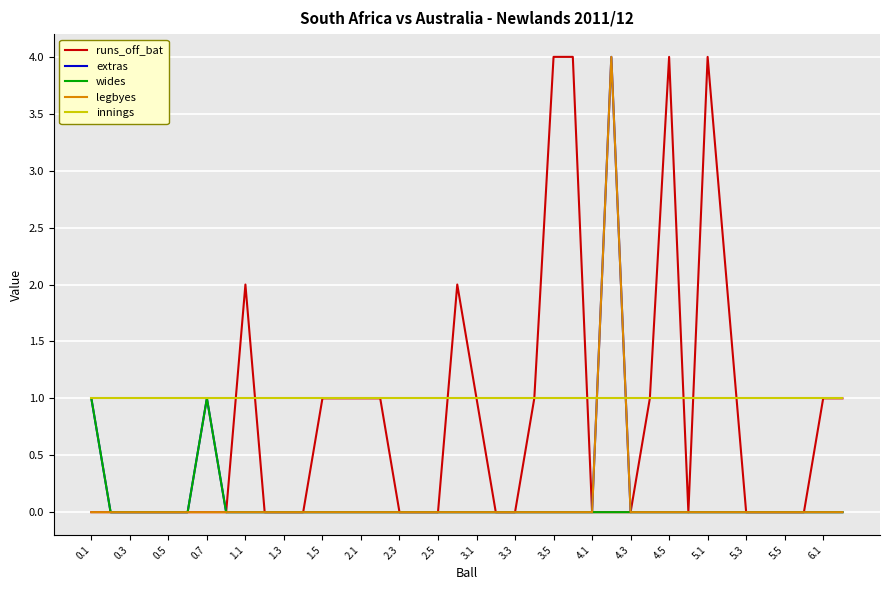

Which series has the largest total across all categories?

innings